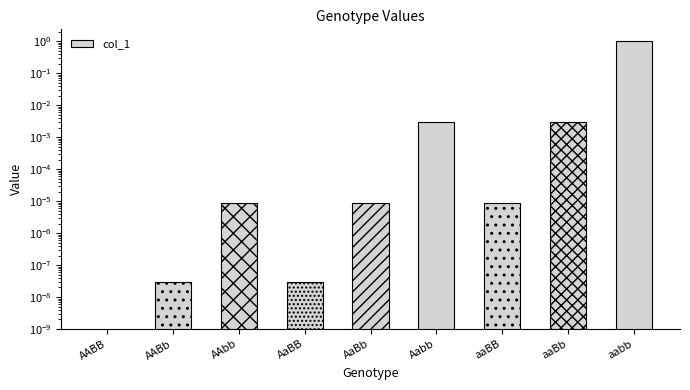

True or false: the data shows -0.6 at AABB.

False